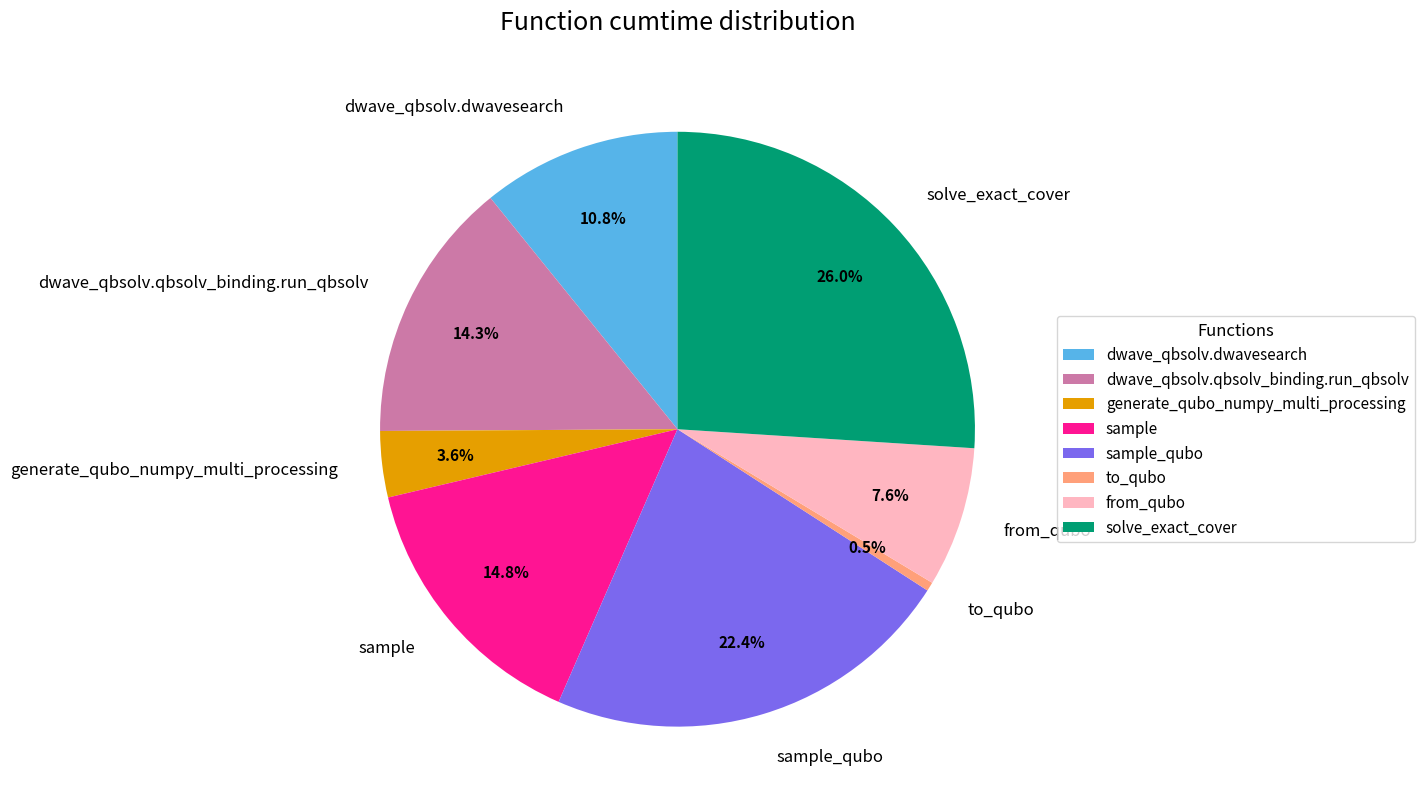

Is the sum of dwave_qbsolv.qbsolv_binding.run_qbsolv and to_qubo greater than half?

No